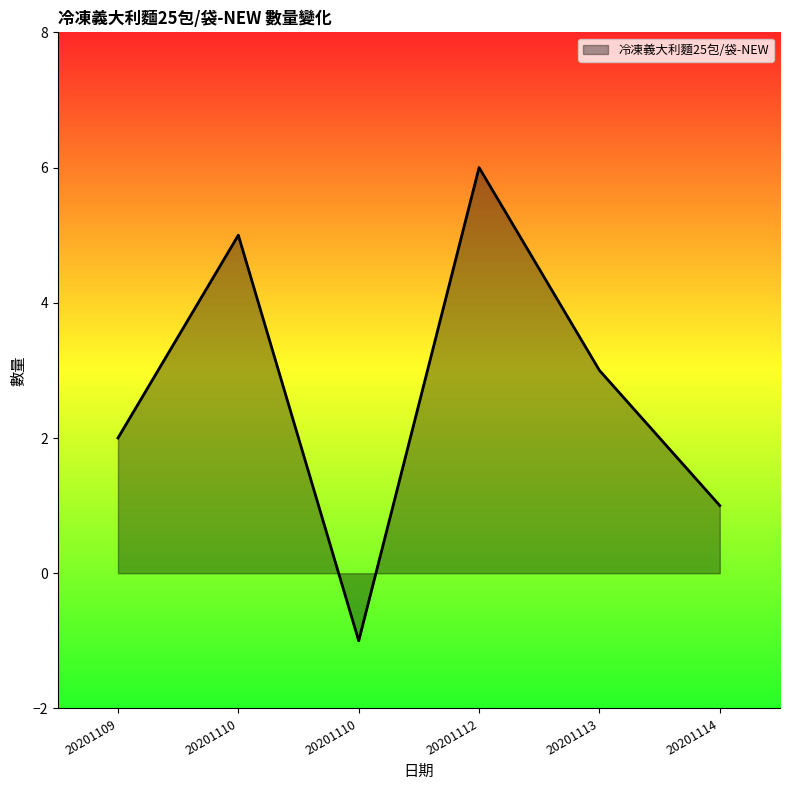

Does the chart display data point markers on the line(s)?

No